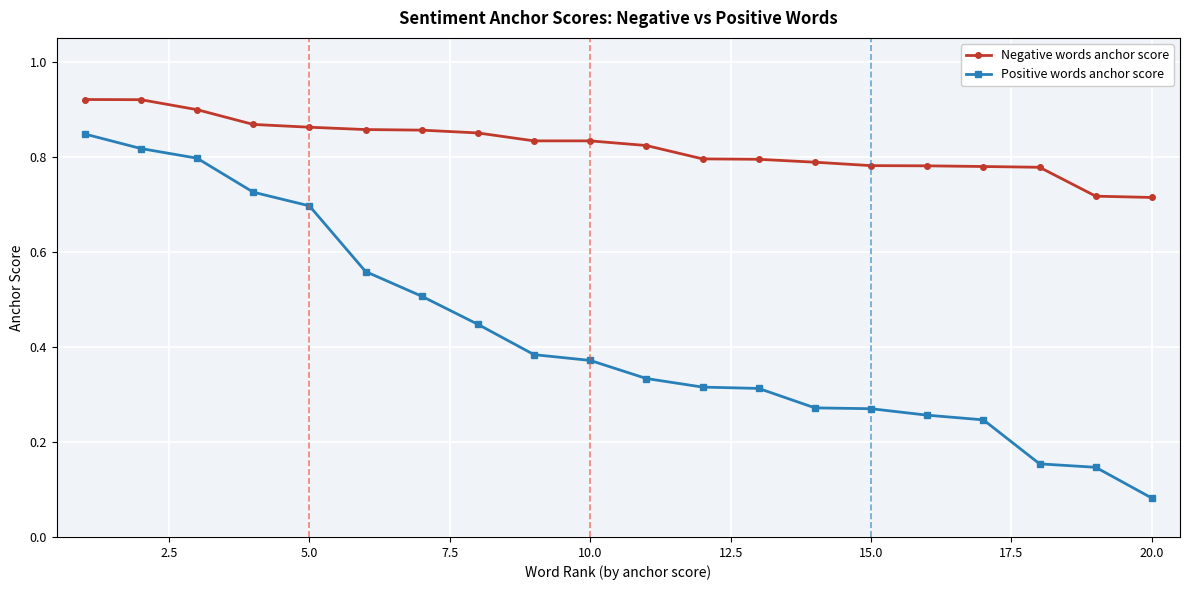

True or false: Negative words anchor score and Positive words anchor score cross at least once.

False